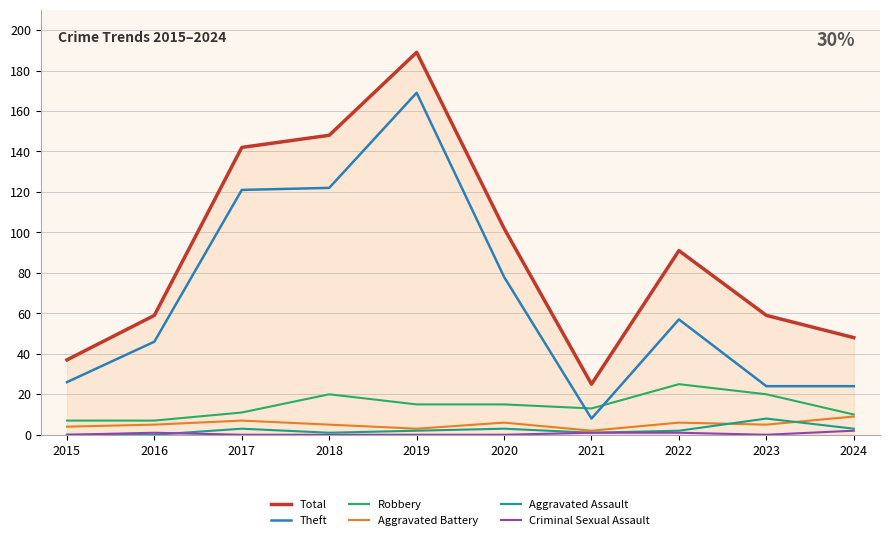

True or false: Aggravated Battery and Total cross at least once.

False